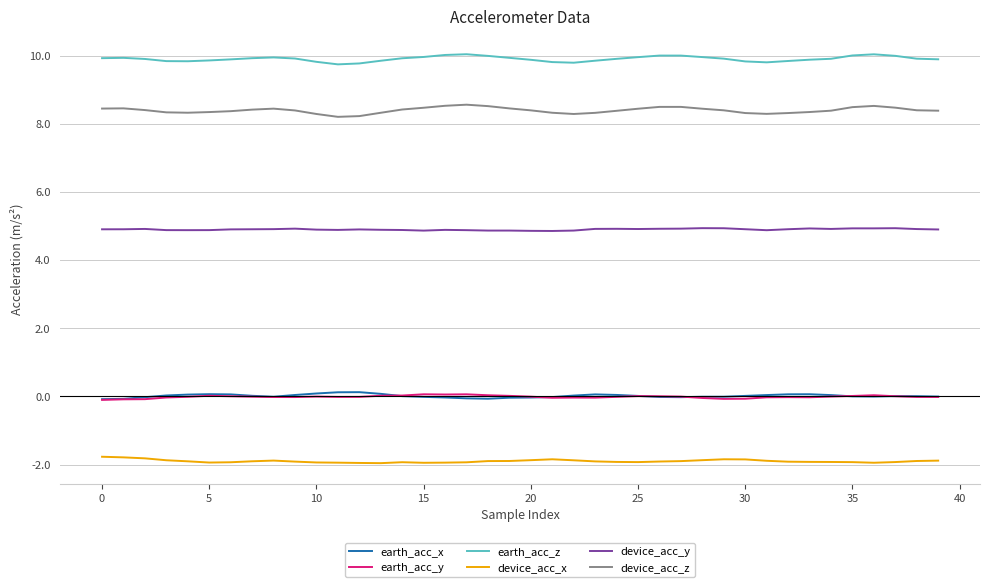

What is the difference between the maximum and minimum values in the earth_acc_x series?

0.2